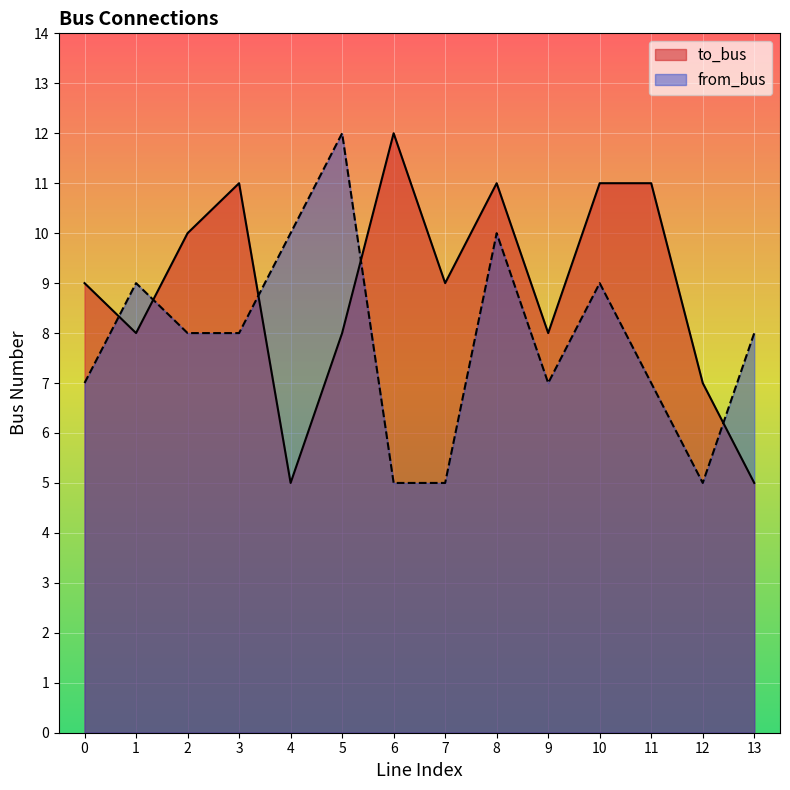

Count the to_bus values in the range 8 to 11.

10